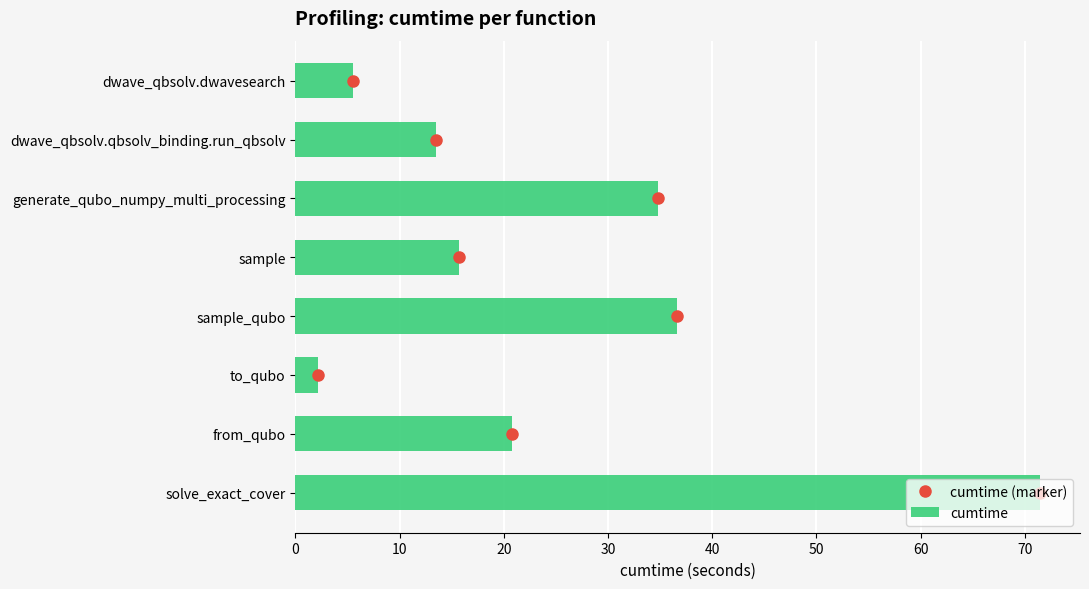

The cumtime series shows 34.8 at generate_qubo_numpy_multi_processing. True or false?

True